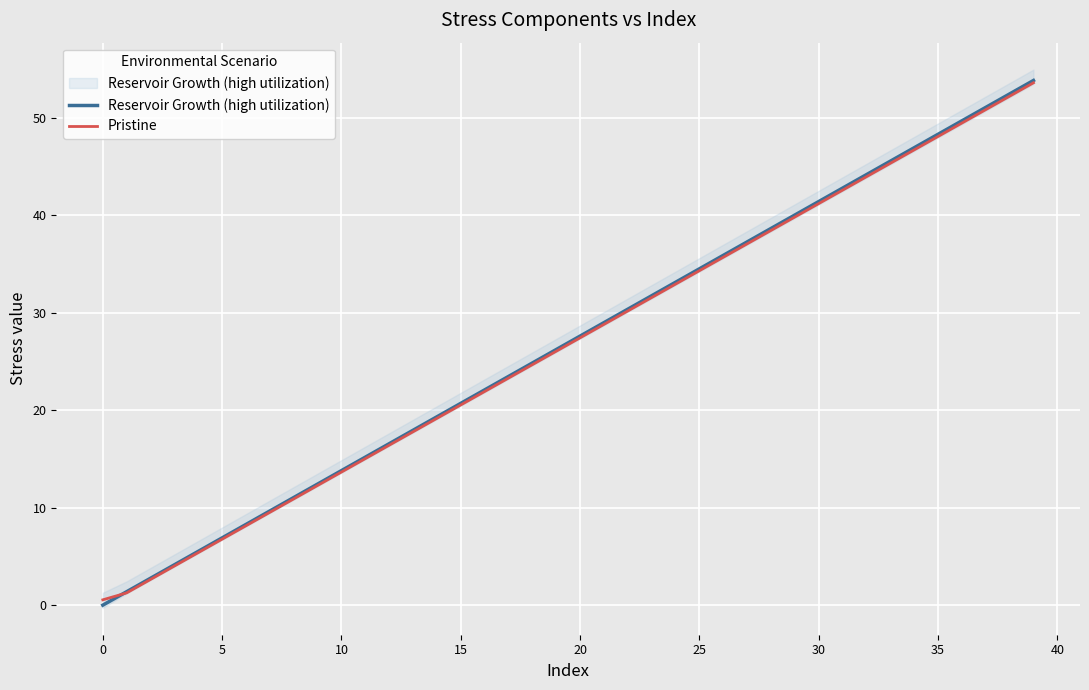

True or false: Pristine and Reservoir Growth (high utilization) cross at least once.

True